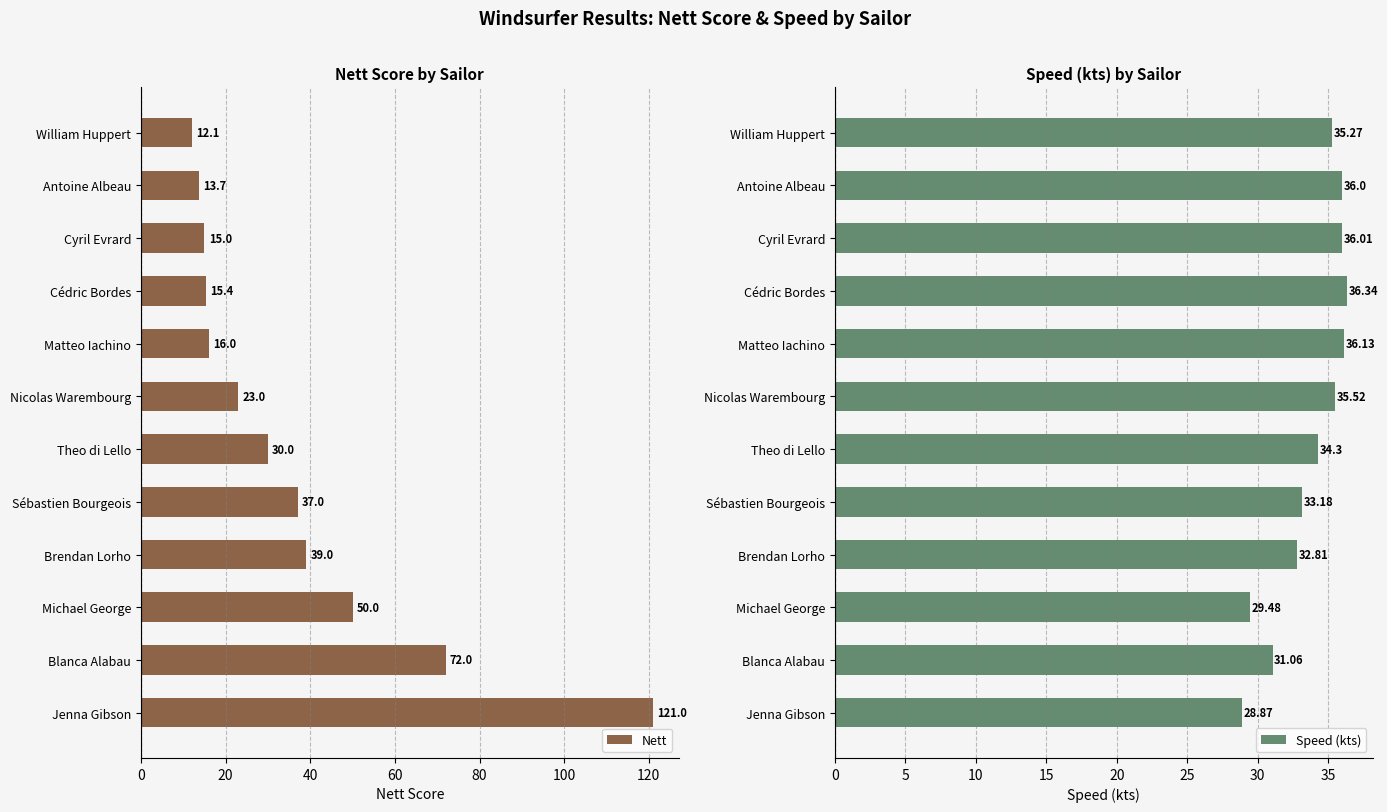

At which label does Speed (kts) reach its peak?

Cédric Bordes